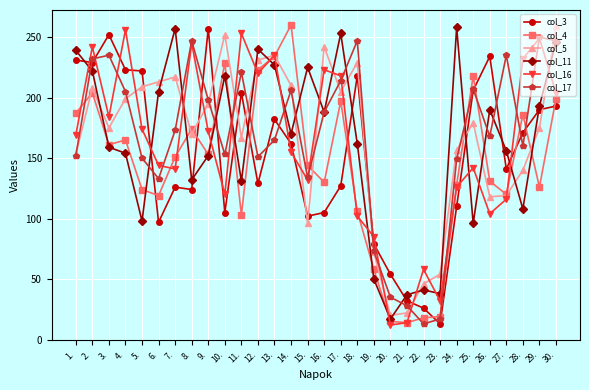

After their last crossing, which series has the higher values: col_11 or col_5?

col_5